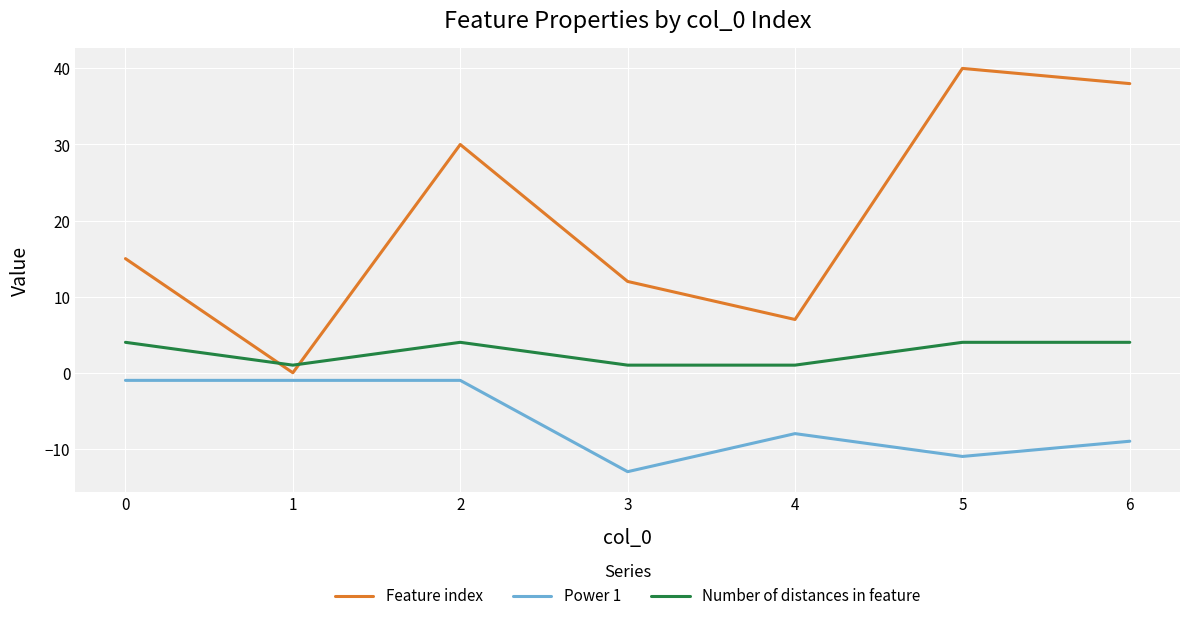

At which label does Feature index reach its peak?

5